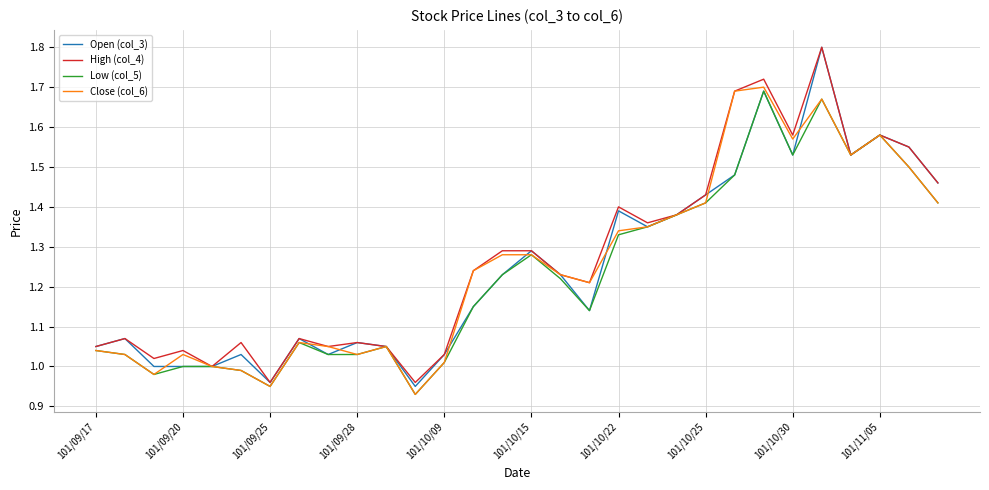

Which series has the widest spread of values?

Open (col_3)